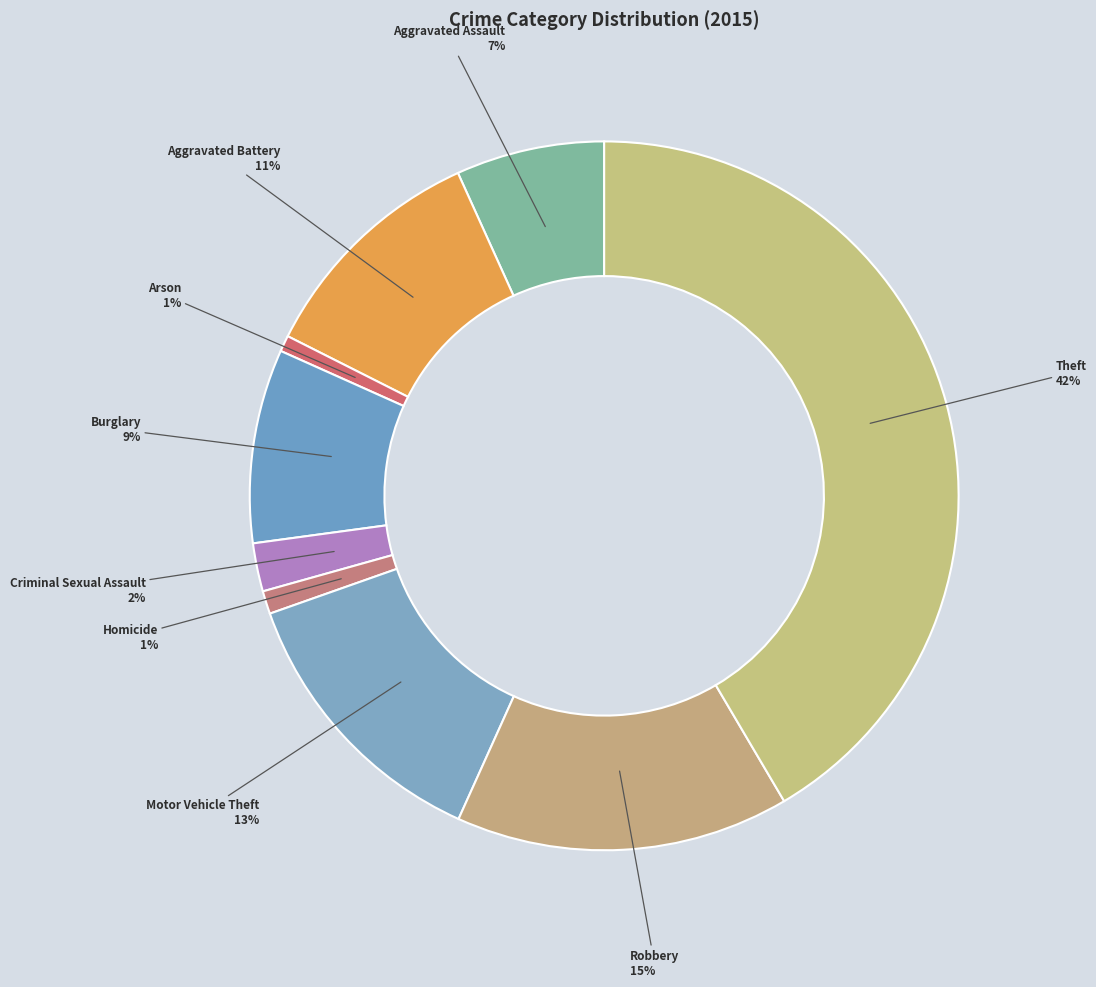

To the nearest percent, what portion does Criminal Sexual Assault represent?

2%